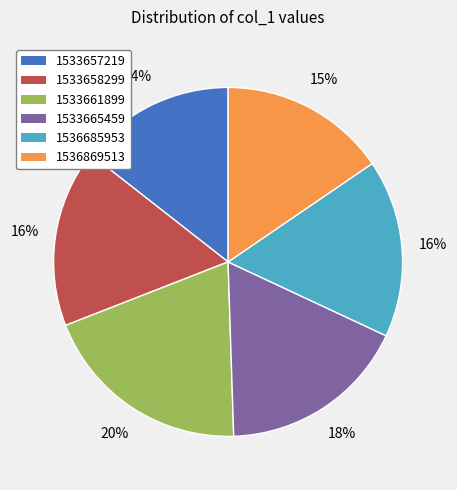

Combined, do 1533658299 and 1533657219 account for over 50%?

No